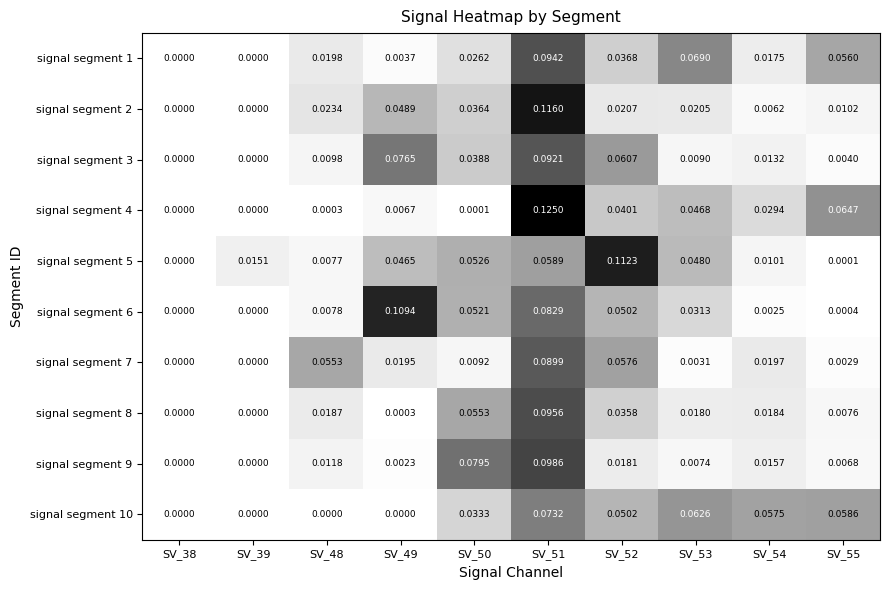

Is the value of signal segment 7 at SV_39 greater than the value of signal segment 1 at SV_52?

No